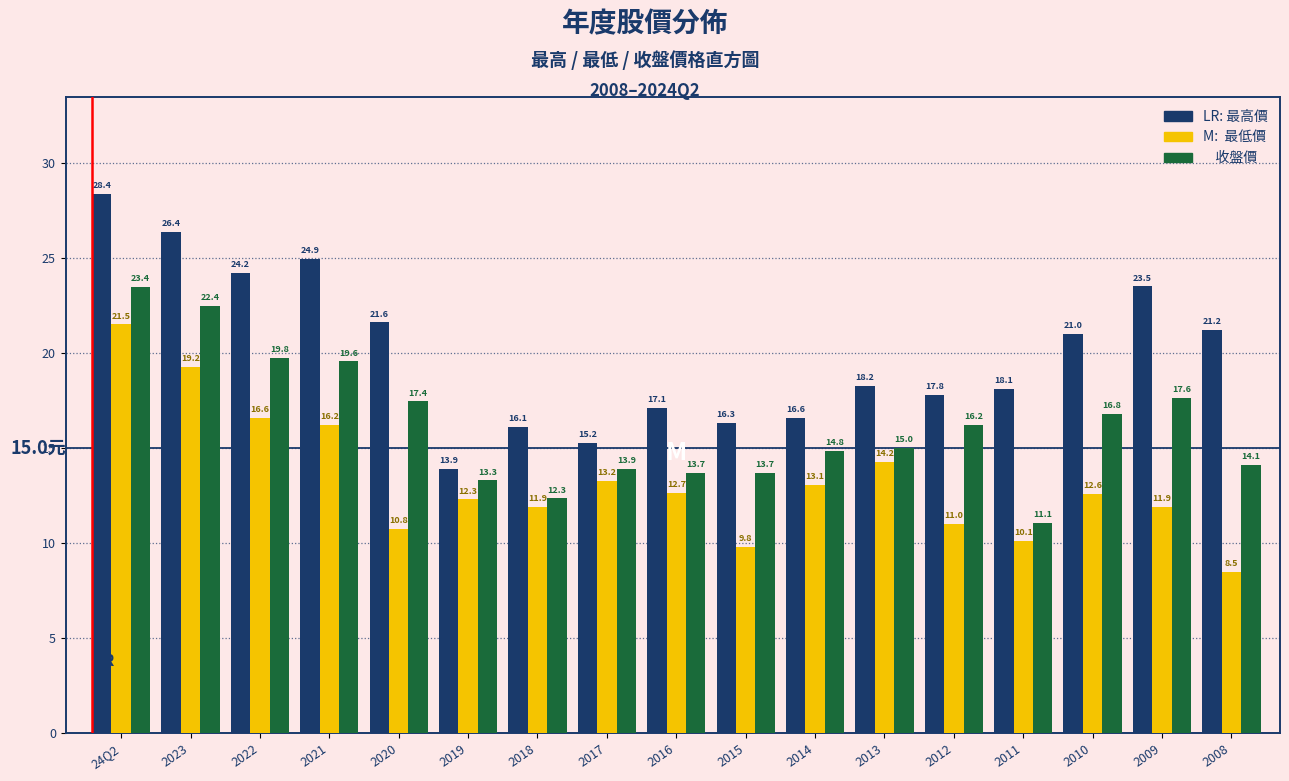

What is the spread (max minus min) of values at 2019?

1.6